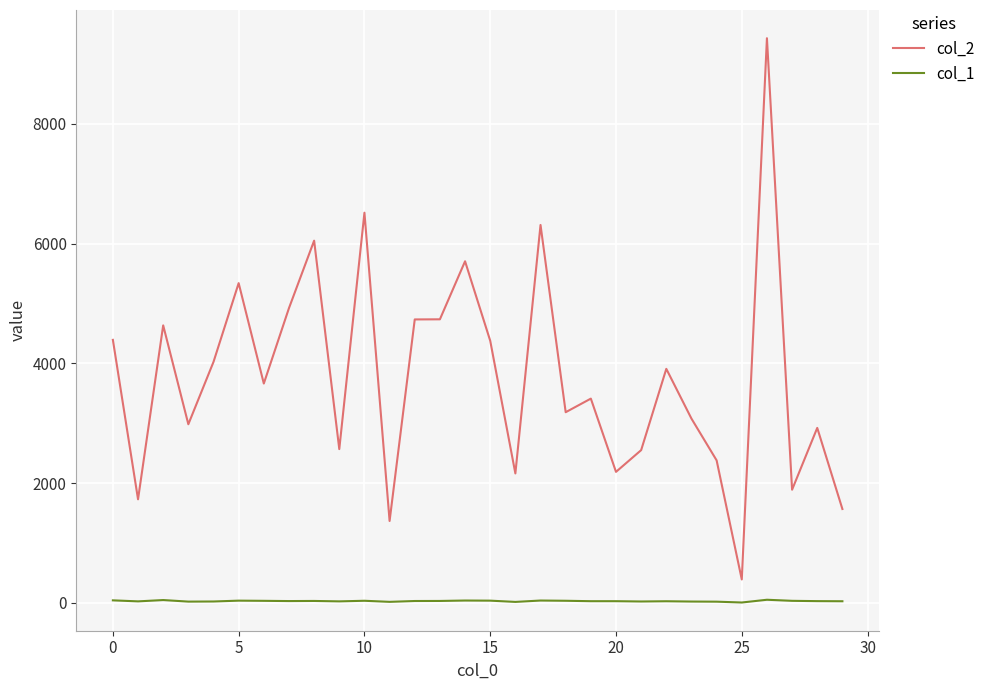

Which series has the largest total across all categories?

col_2